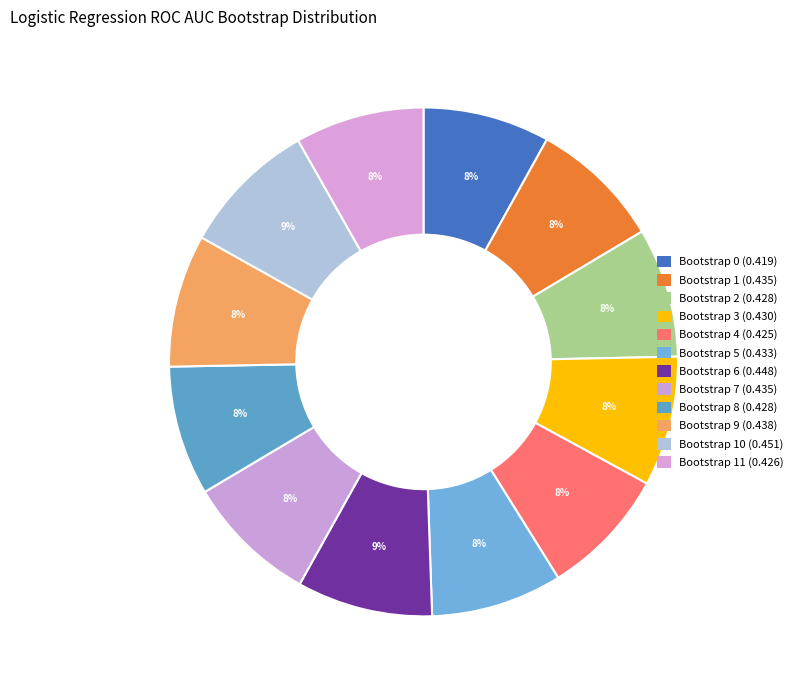

To the nearest percent, what is the average slice percentage?

8%